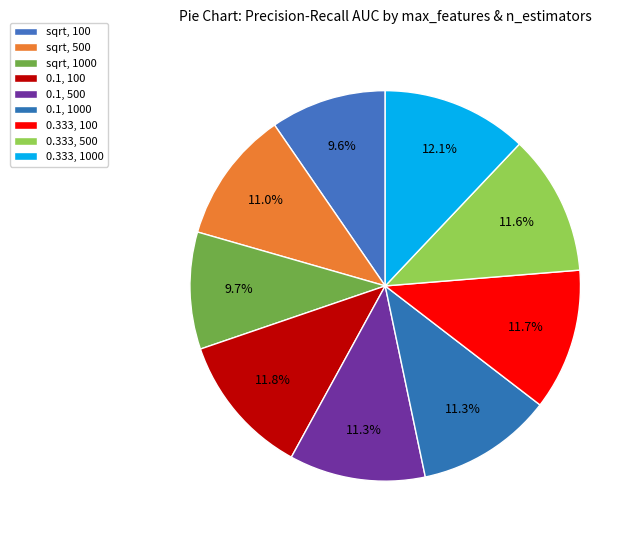

How many segments does this pie chart have?

9